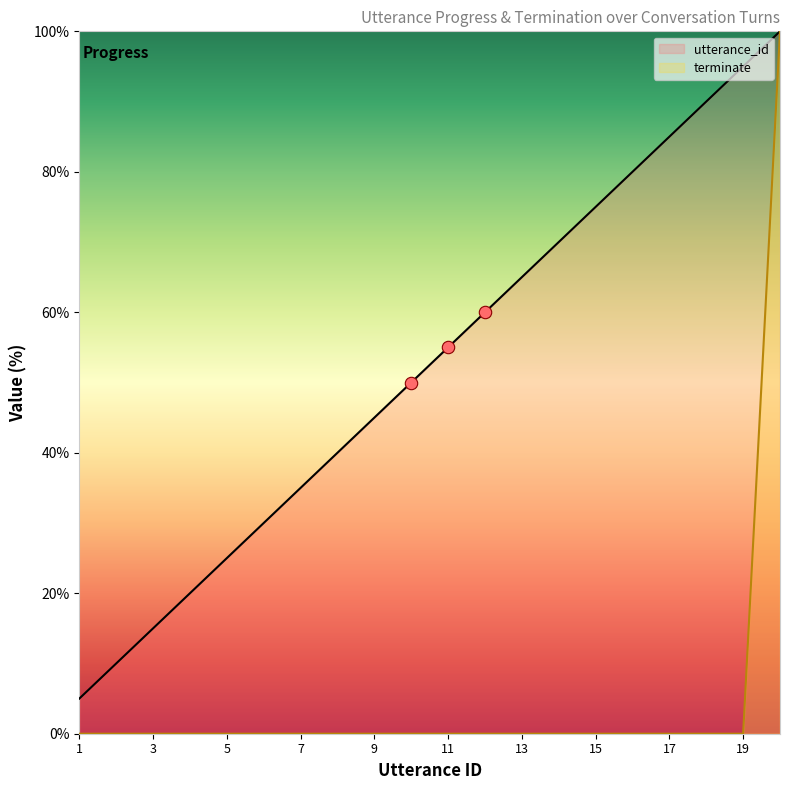

Which series contains the highest Y value?

utterance_id